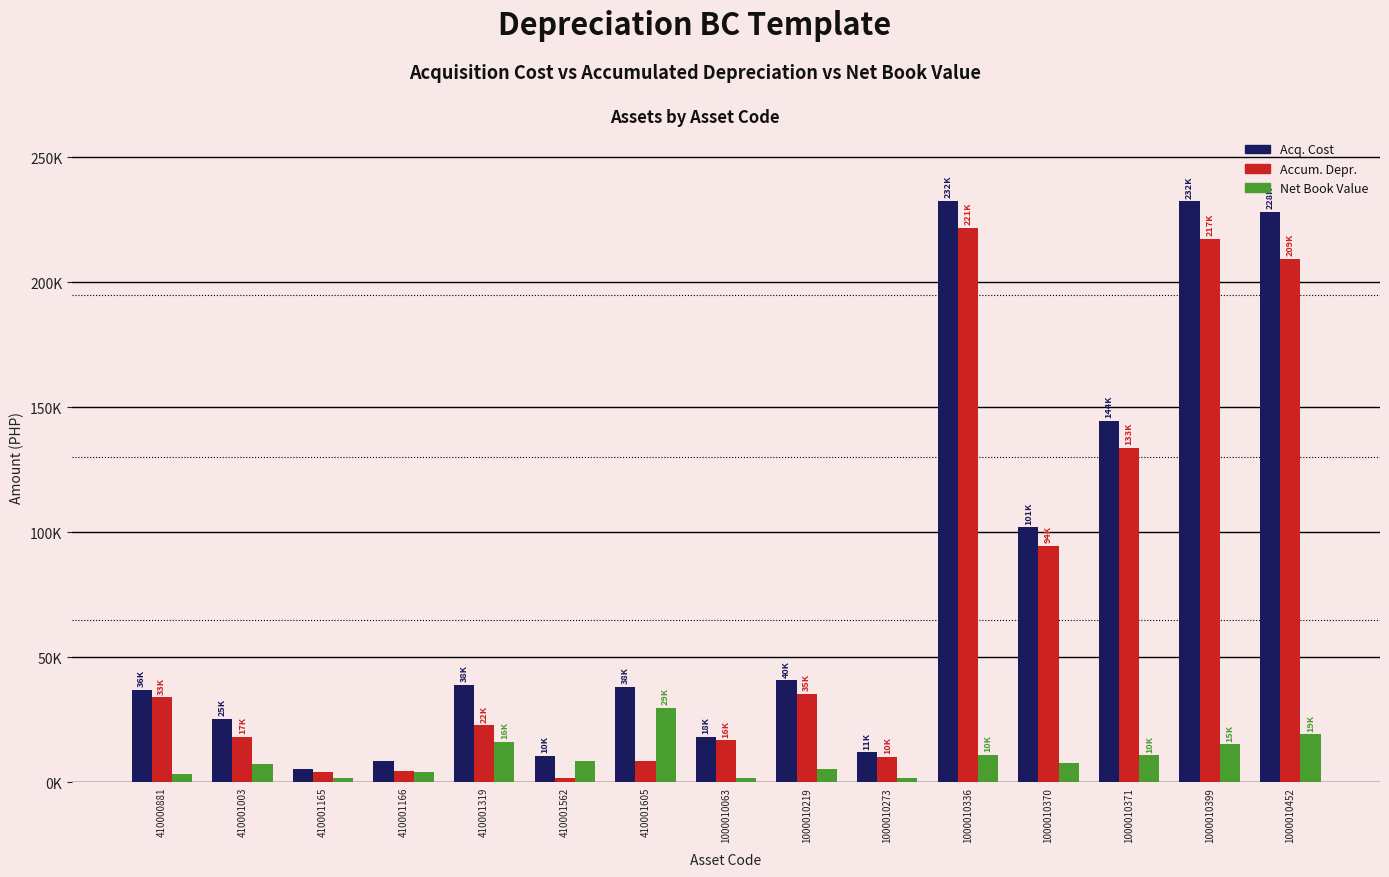

What are all the series names shown in the legend?

Acq. Cost, Accum. Depr., Net Book Value